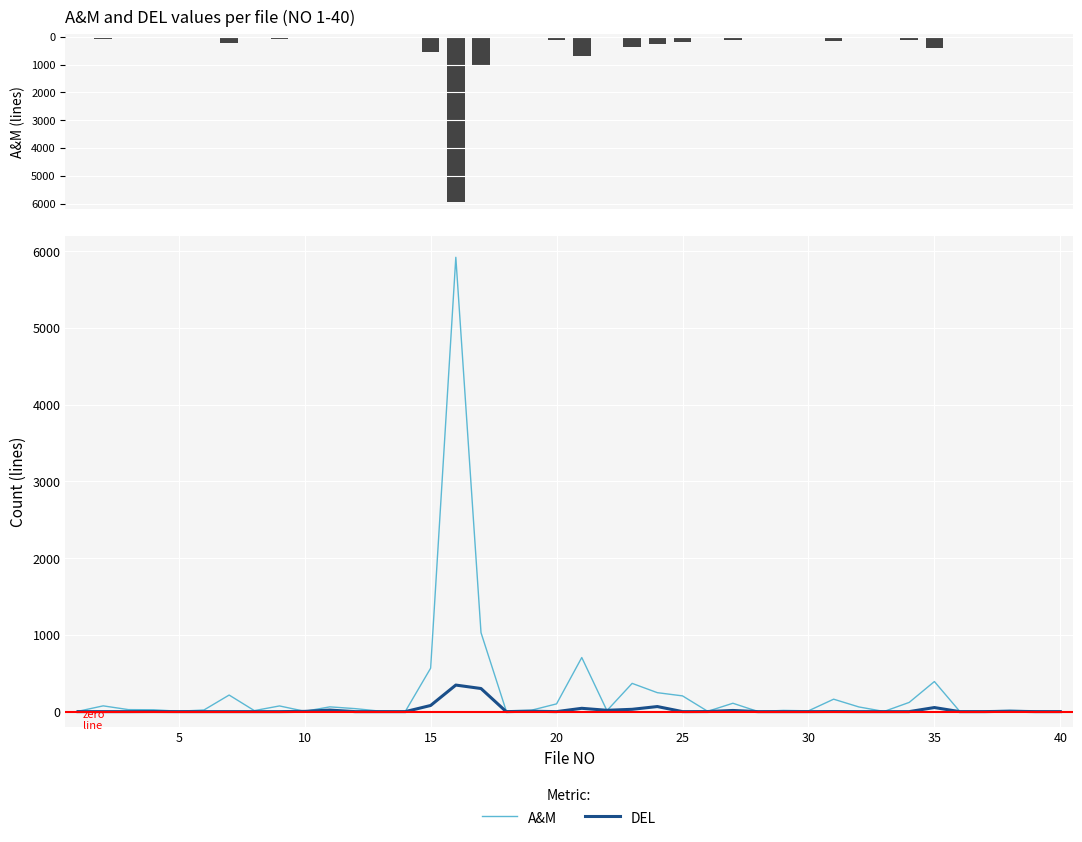

Does the chart contain any negative values?

No